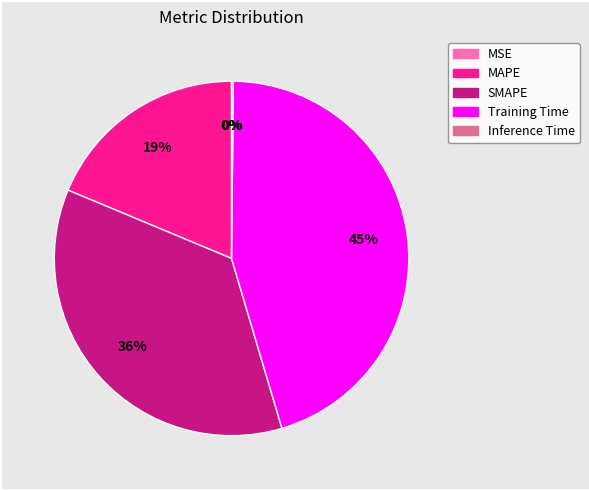

Do MAPE and Training Time together represent more than half of the pie?

Yes